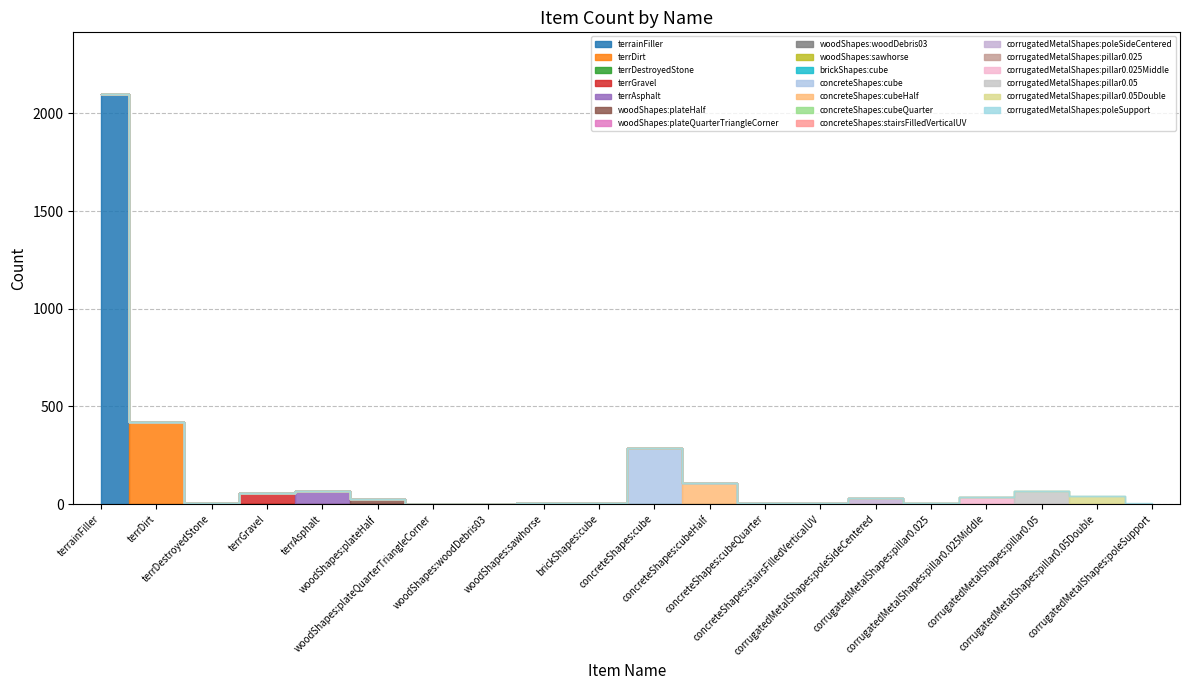

What is the smallest value displayed?

1